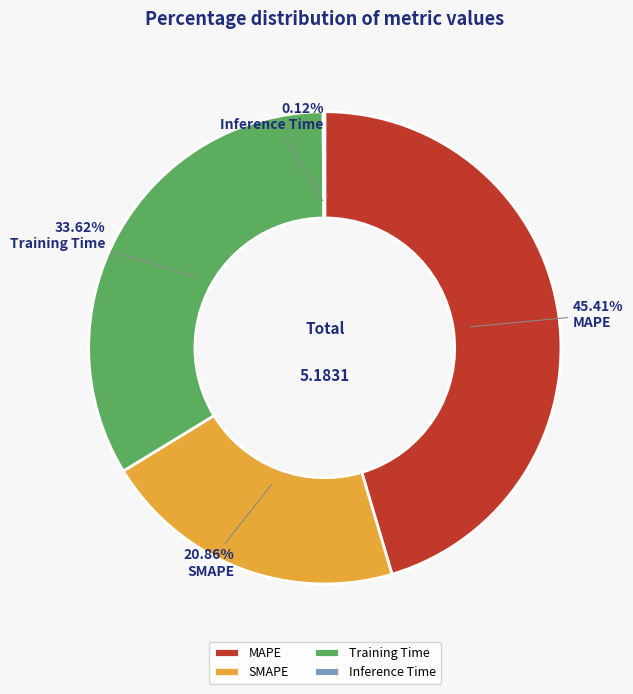

Between MAPE and Training Time, which is larger?

MAPE